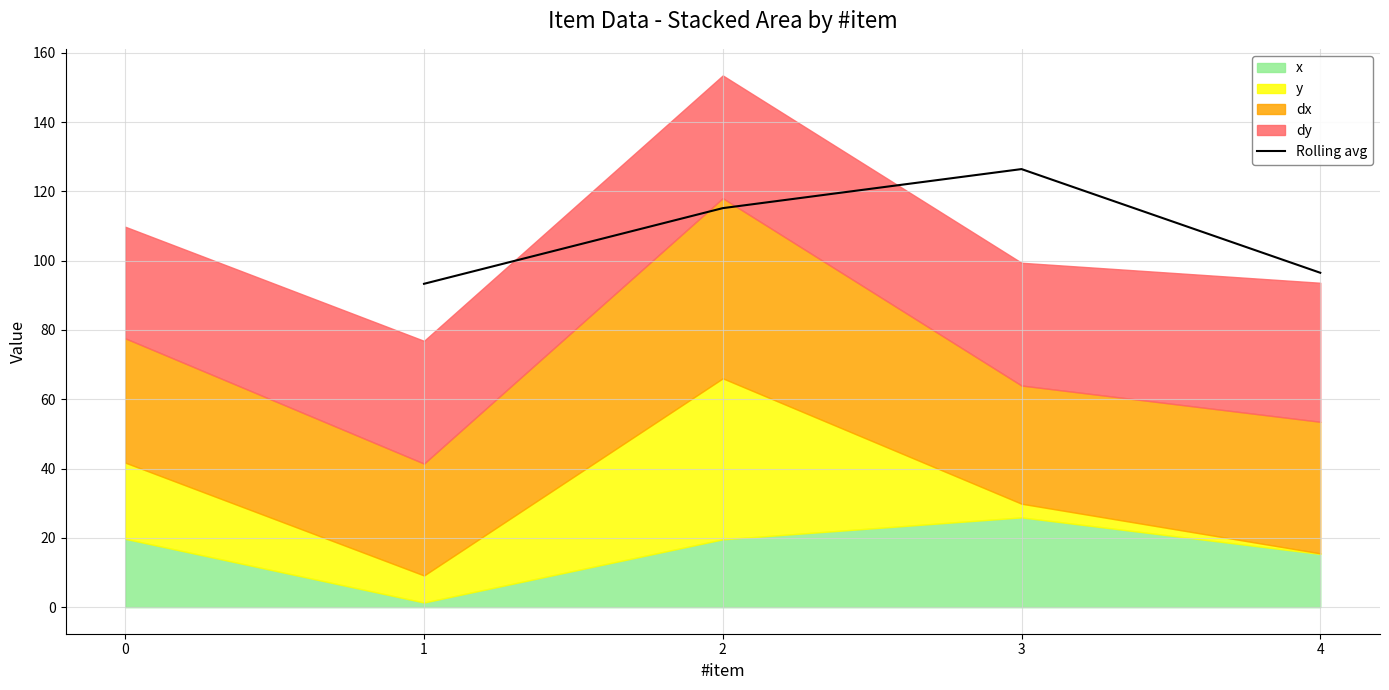

The Rolling avg series shows 96.5 at 4. True or false?

True